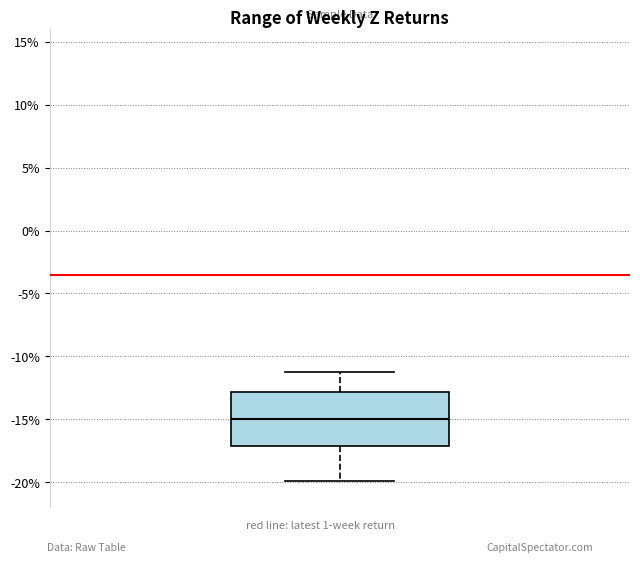

Where is the upper edge of the box on the y-axis? The values are not printed on the chart, so give them approximately, as read against the axis.

-13